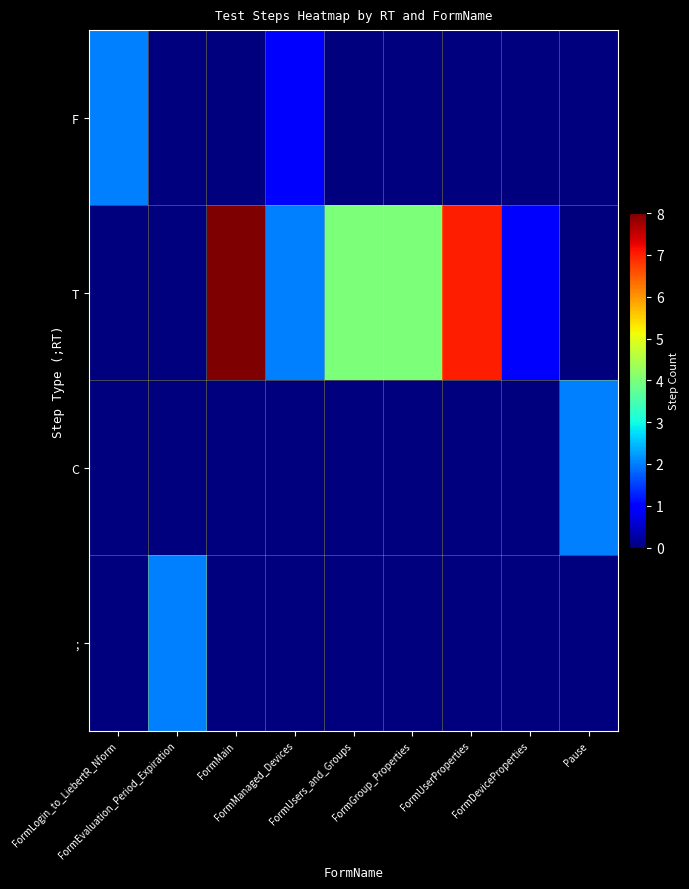

At how many categories does at least one series exceed 4?

2